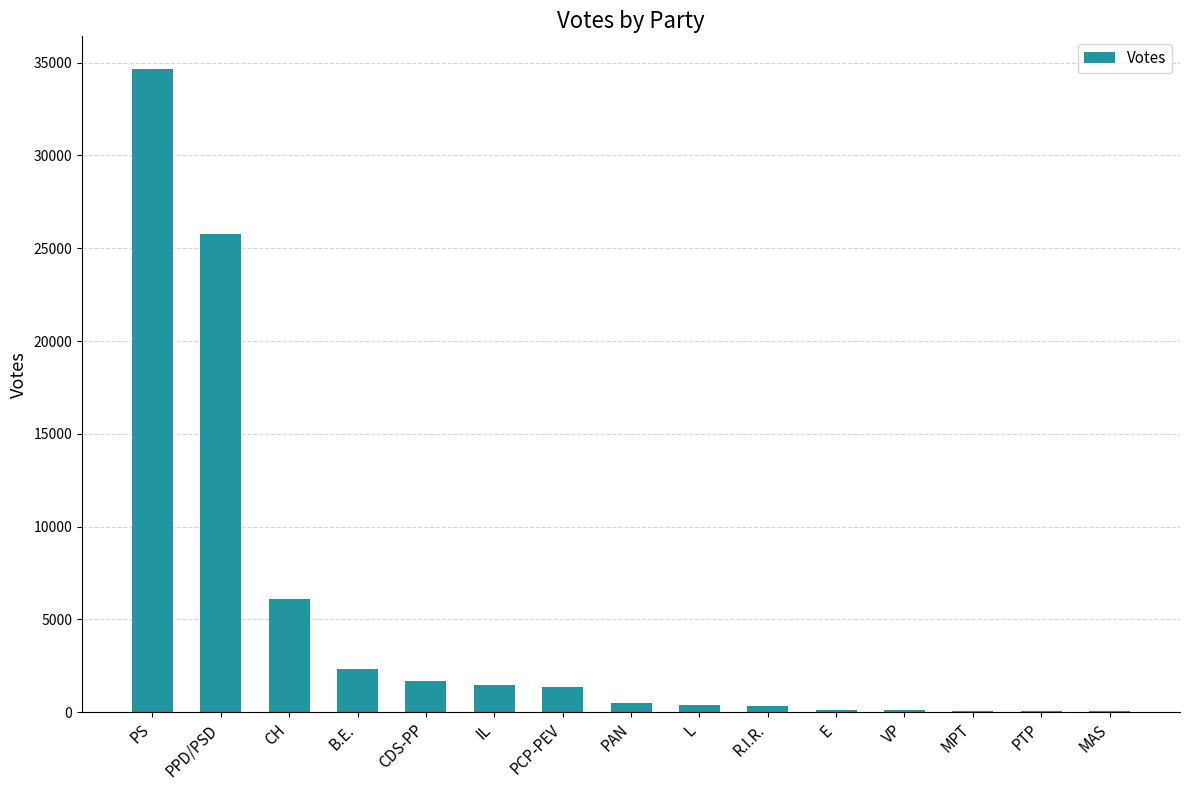

The value at PPD/PSD is 5988. True or false?

False